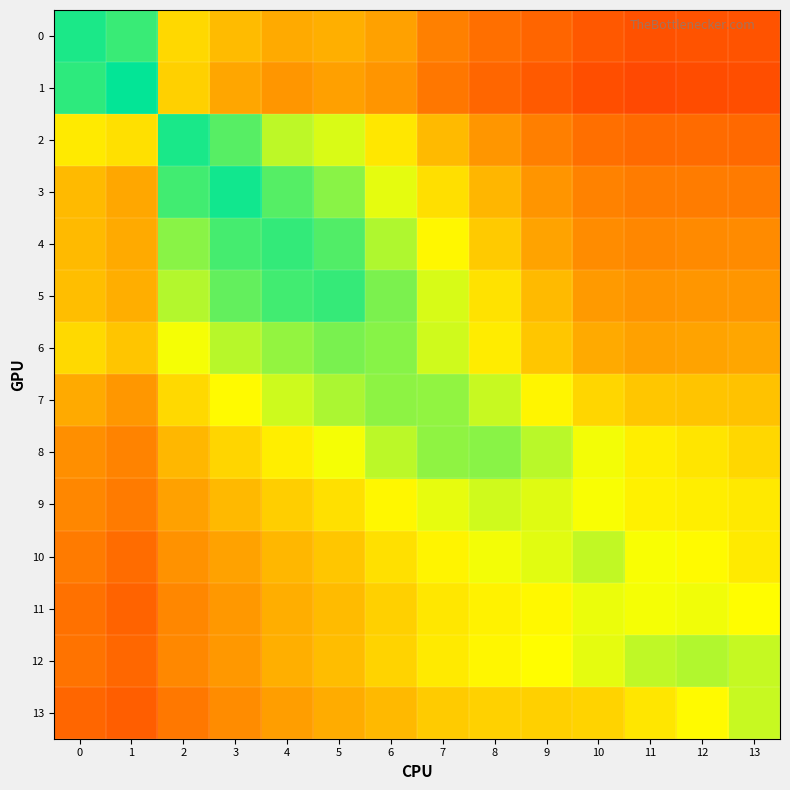

Rank the series at 0 from lowest to highest value.

13, 11, 12, 10, 9, 8, 7, 4, 3, 5, 6, 2, 1, 0